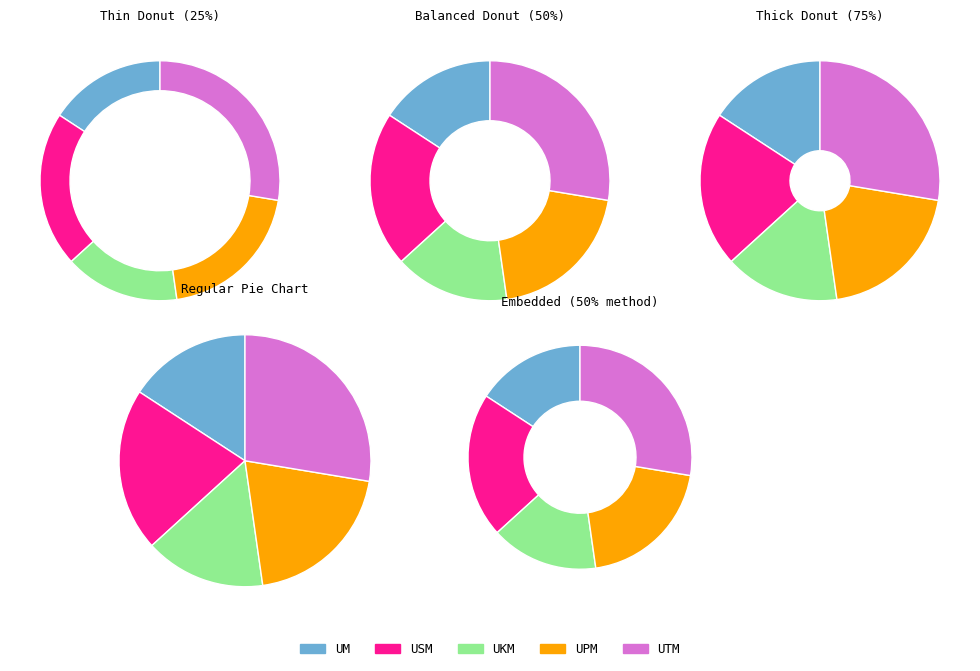

Is there a majority slice in this chart?

No